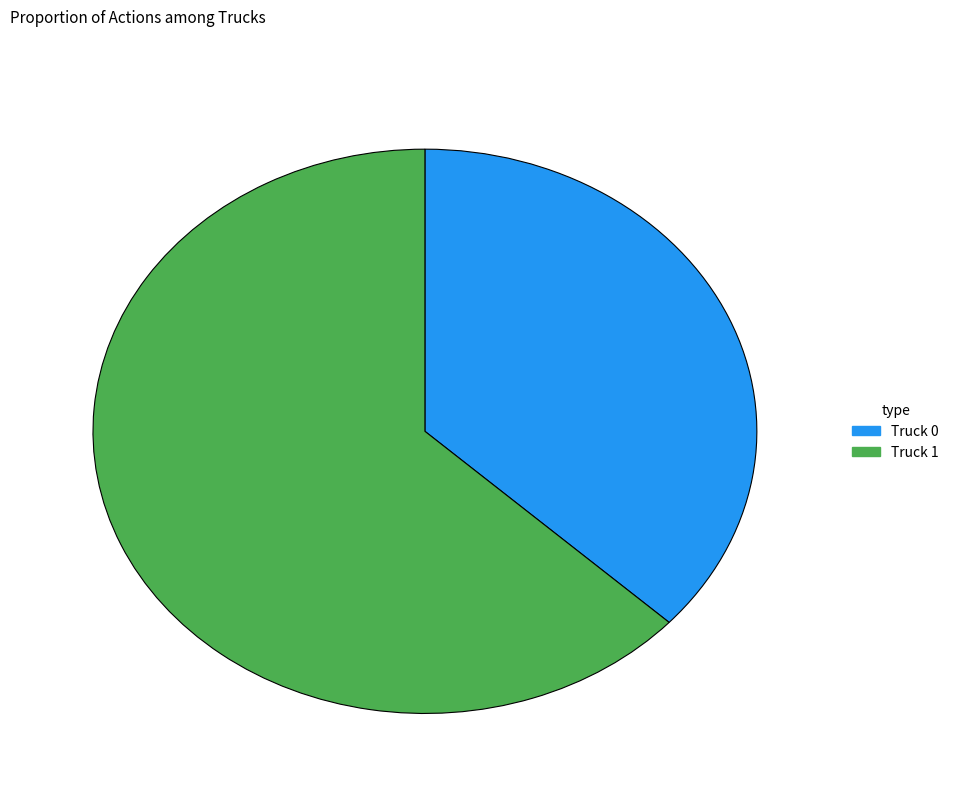

What is the ratio of the value at Truck 0 to the value at Truck 1?

0.6